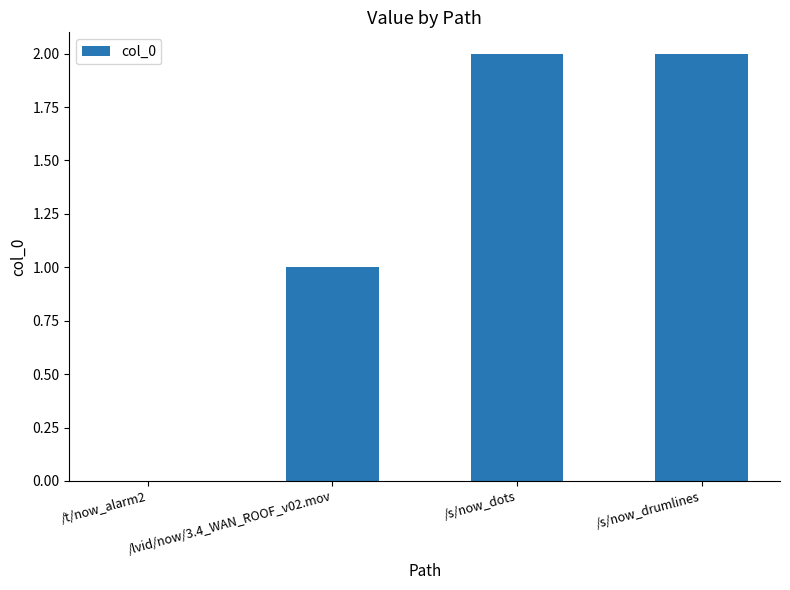

The value at /s/now_drumlines is 3. True or false?

False